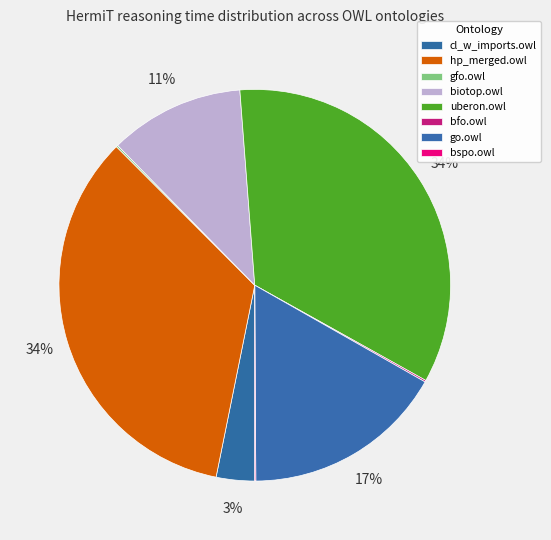

To the nearest percent, what portion does hp_merged.owl represent?

34%